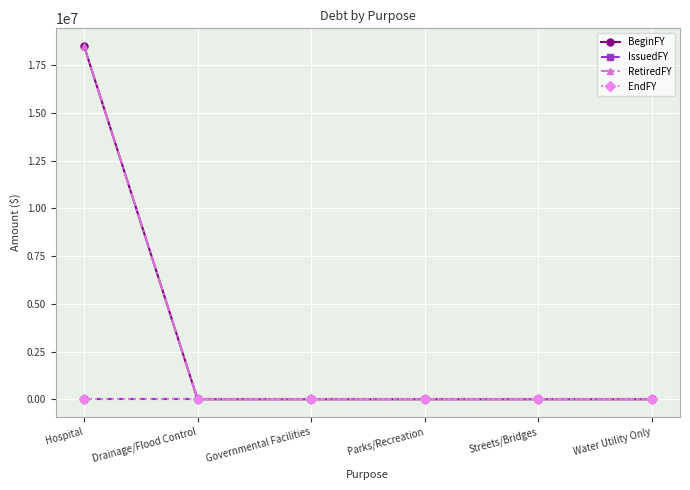

Between Streets/Bridges and Water Utility Only, which series saw the biggest shift?

BeginFY